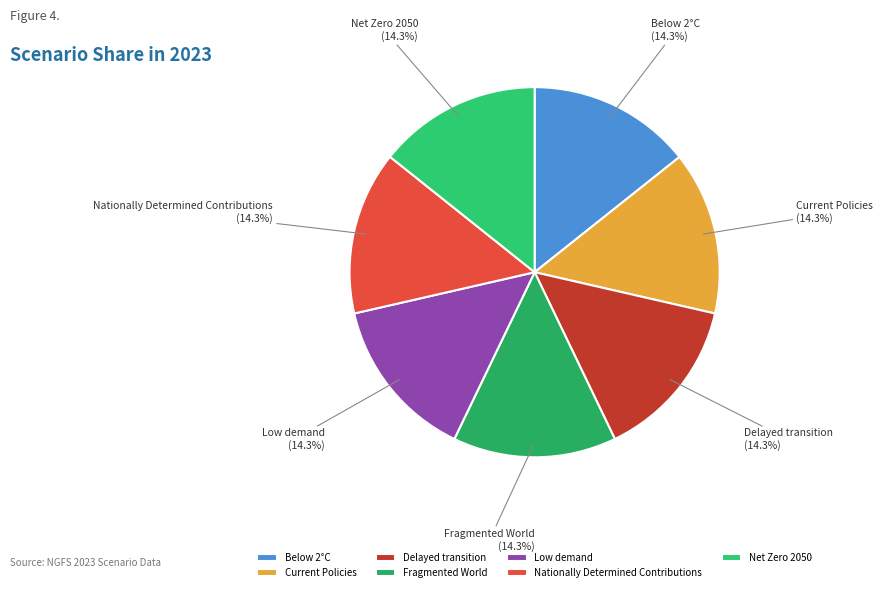

The Below 2°C slice represents 6% of the pie. True or false?

False